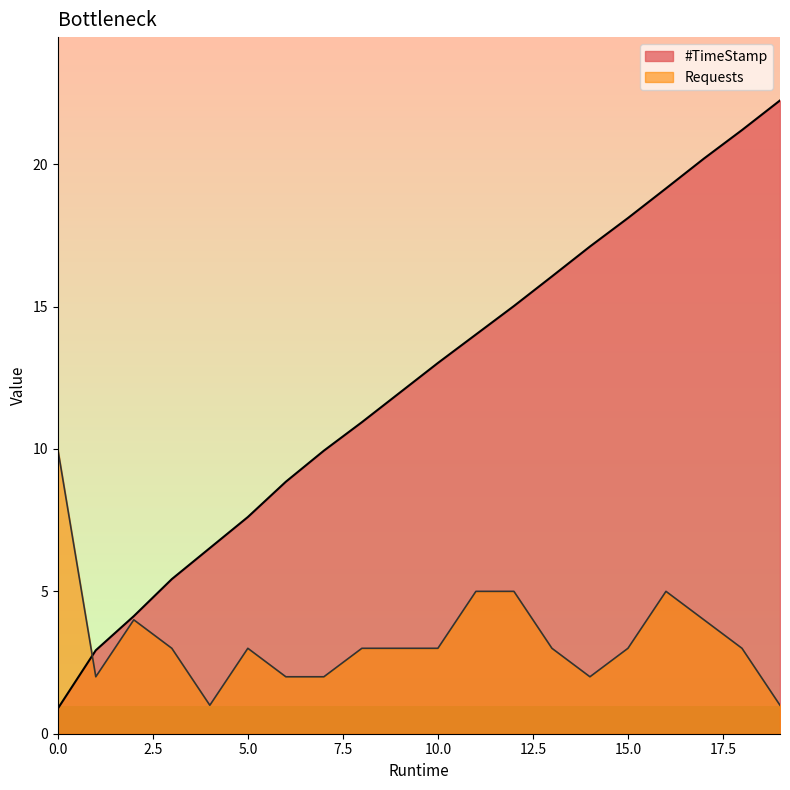

List the series in order of their peak value, highest first.

#TimeStamp, Requests